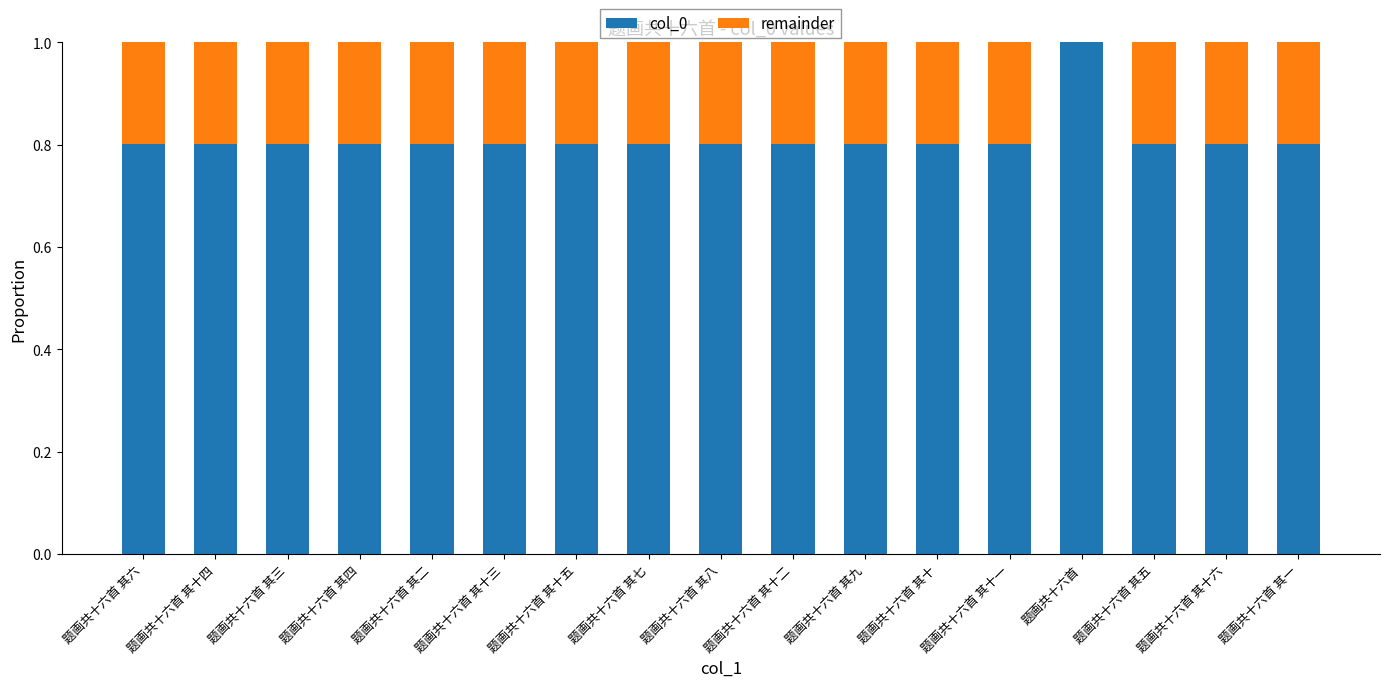

What is the total value across all series at 题画共十六首 其六?

1.0